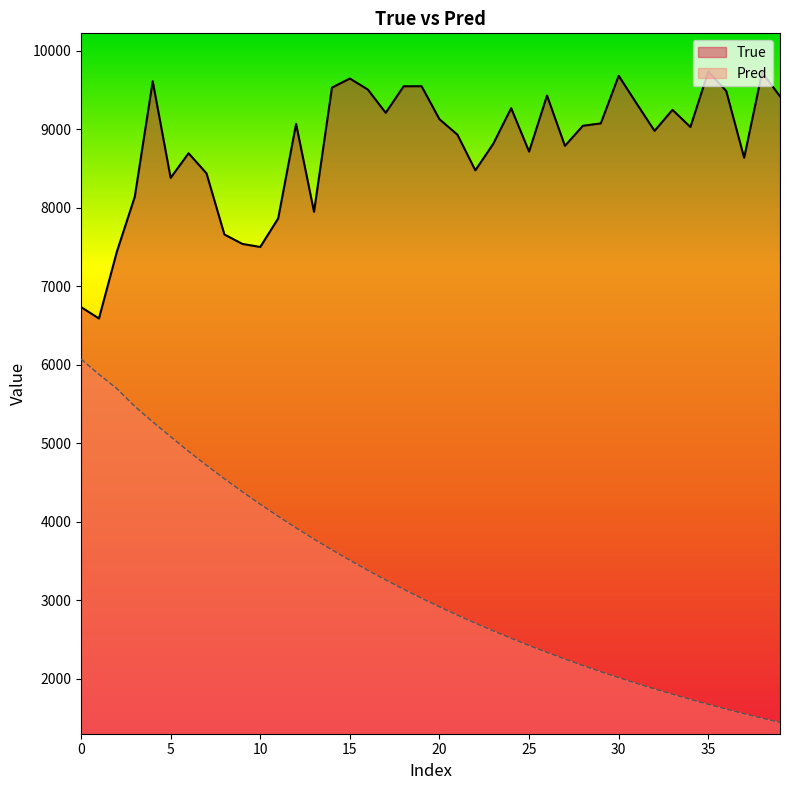

What is the difference between the maximum and minimum values in the Pred series?

4629.0